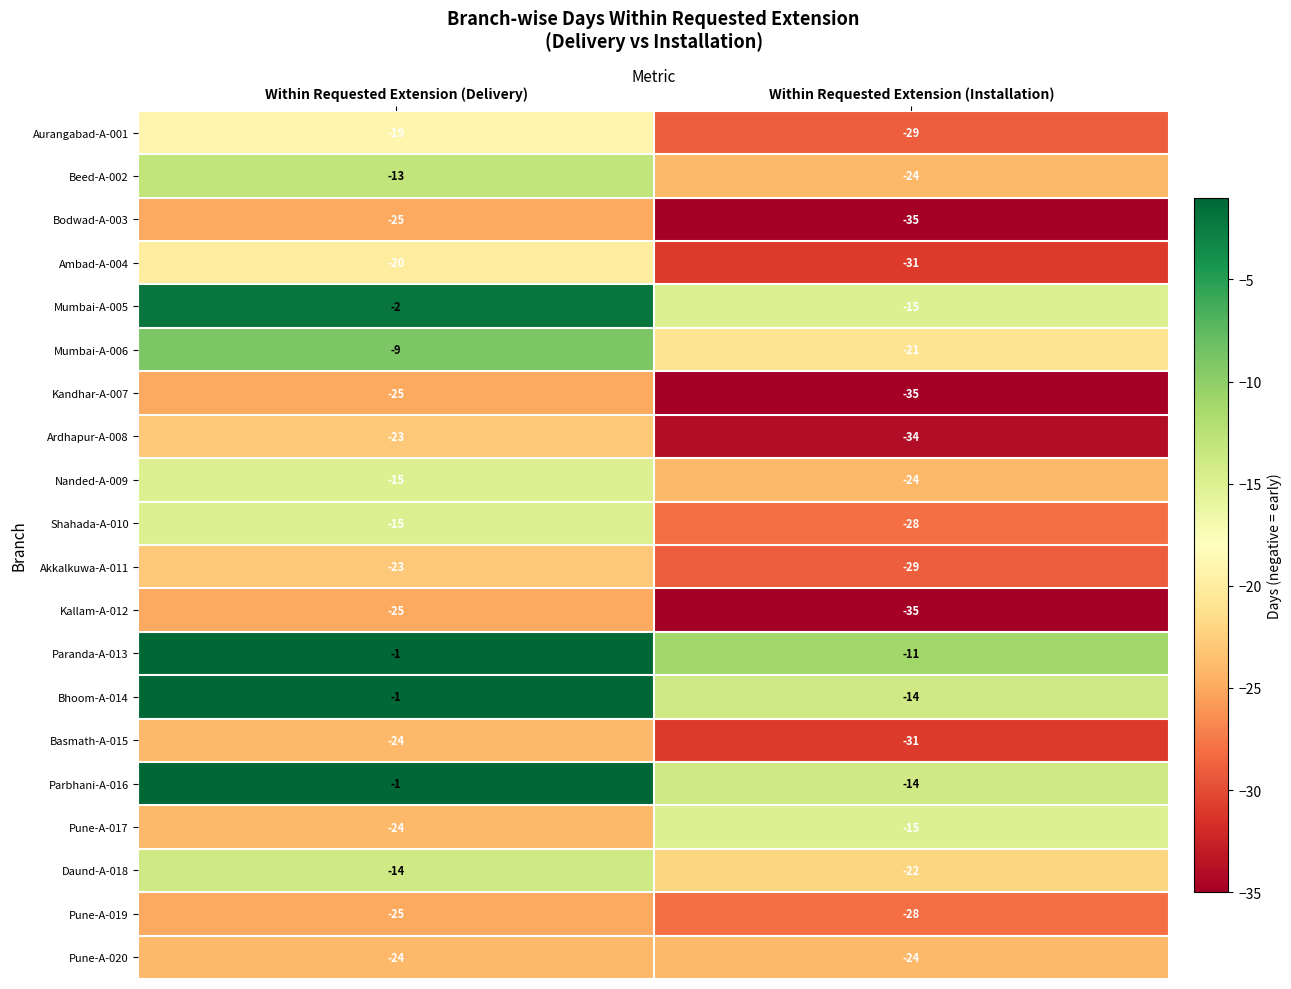

At which label does Beed-A-002 reach its minimum?

Within Requested Extension (Installation)